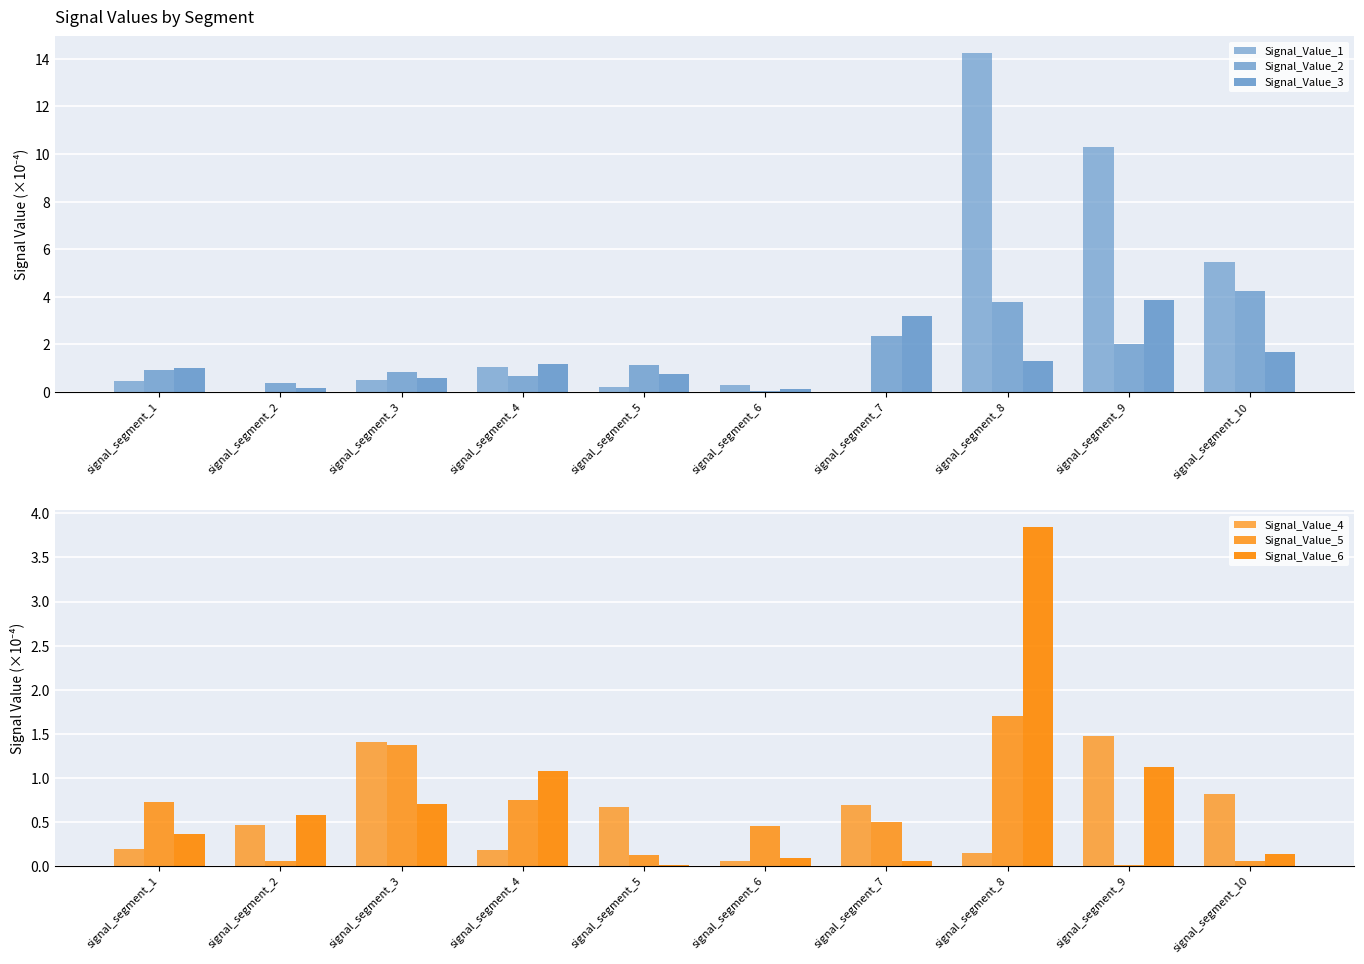

What is the spread (max minus min) of values at signal_segment_5?

1.1